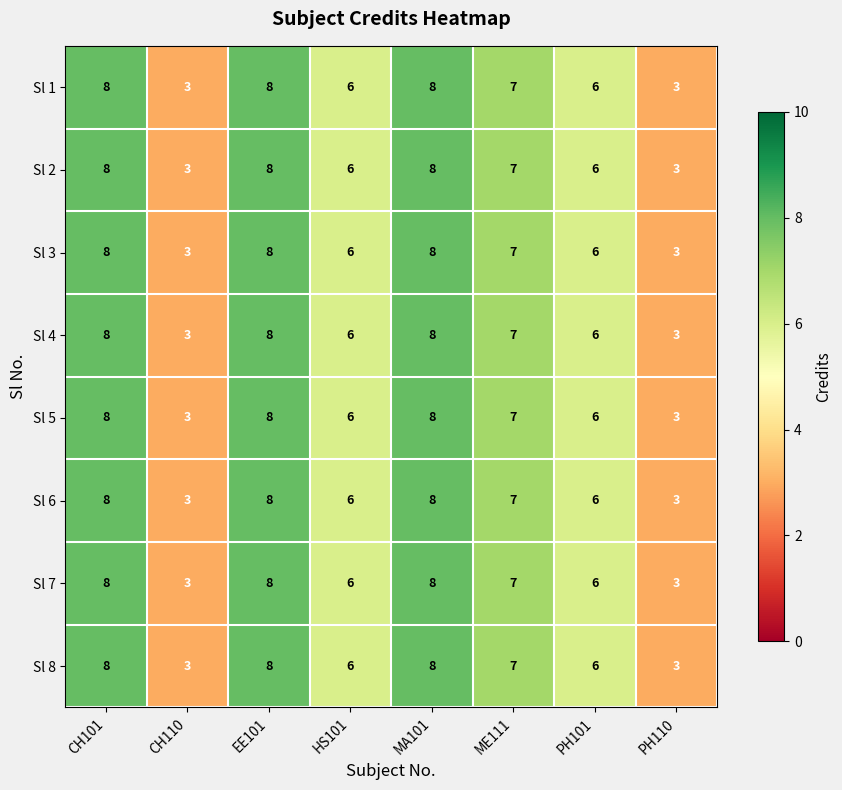

True or false: Sl 8 has a value of 11 at PH101.

False